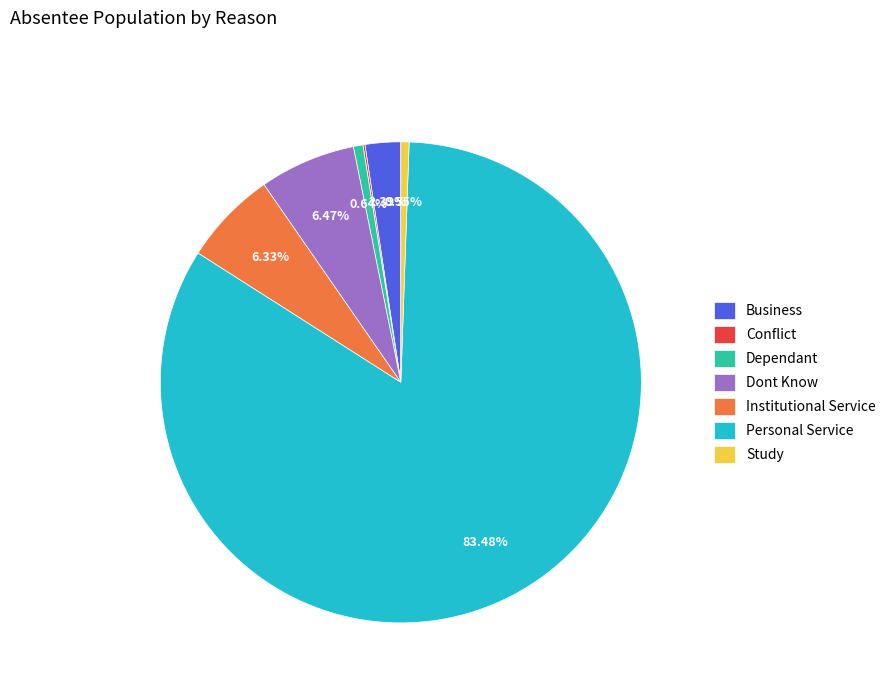

Is there any slice that represents more than half of the pie?

Yes